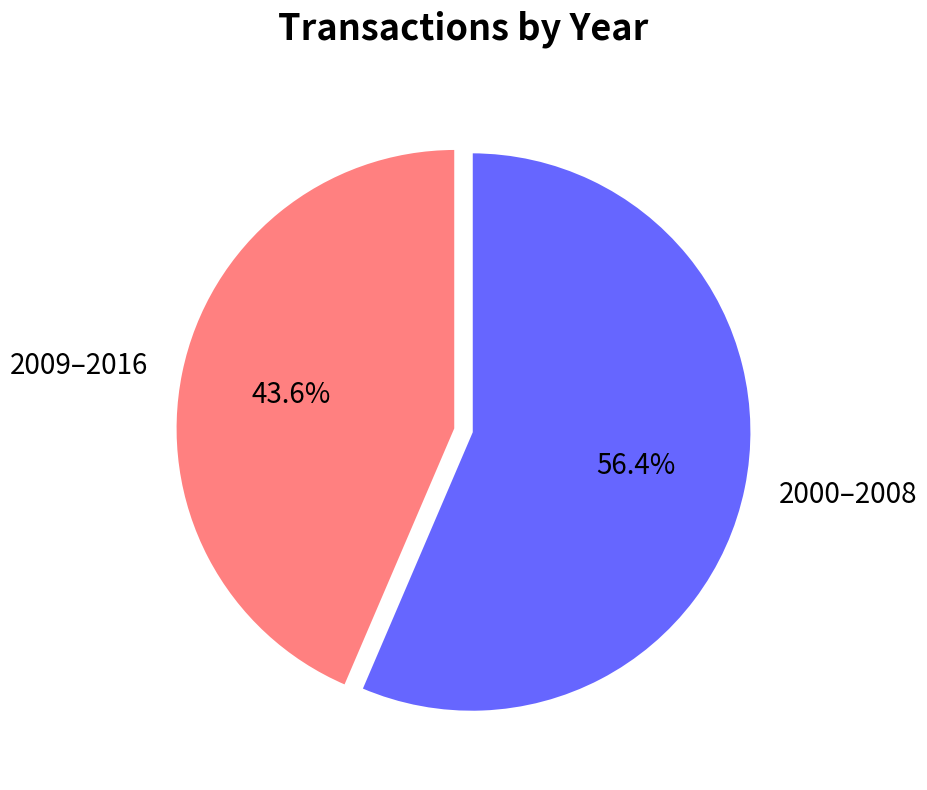

How much of the chart is everything except 2009–2016?

56.4%